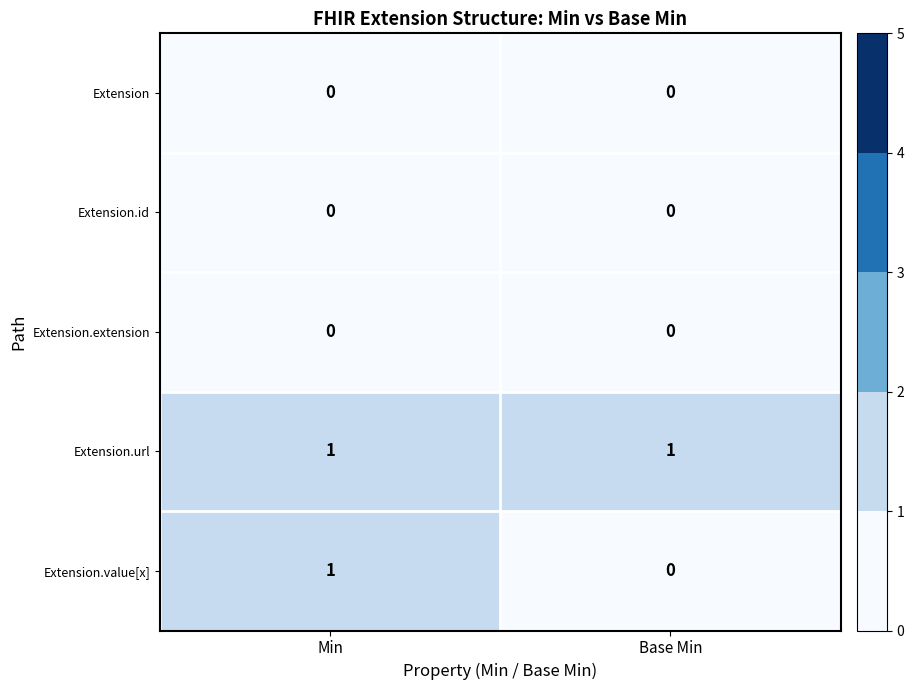

At how many categories does at least one series exceed 0?

2